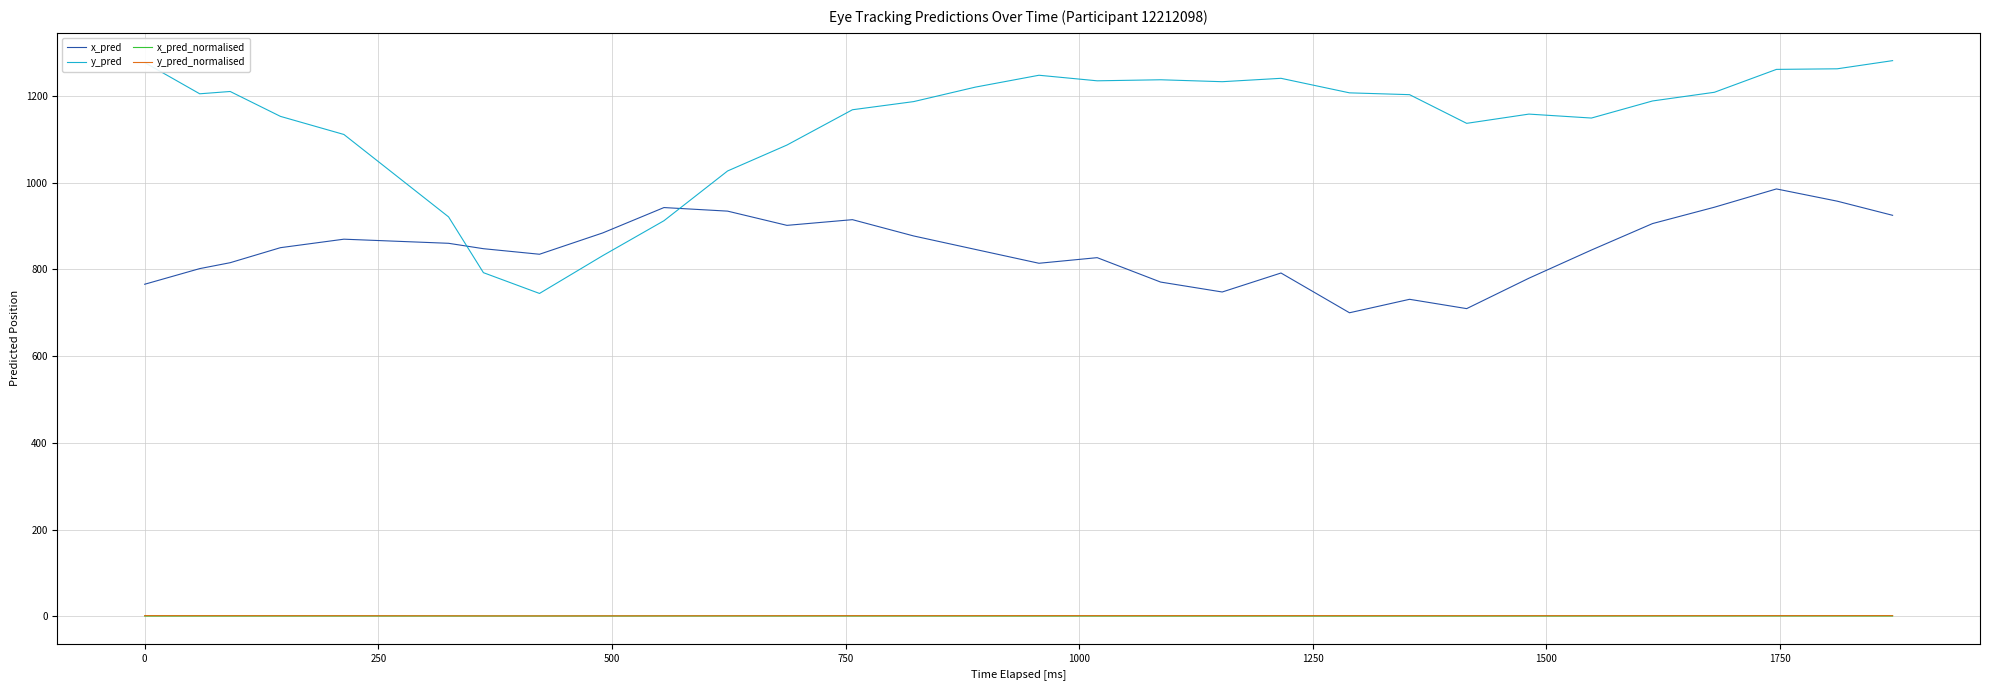

How many lines are shown in the chart?

4